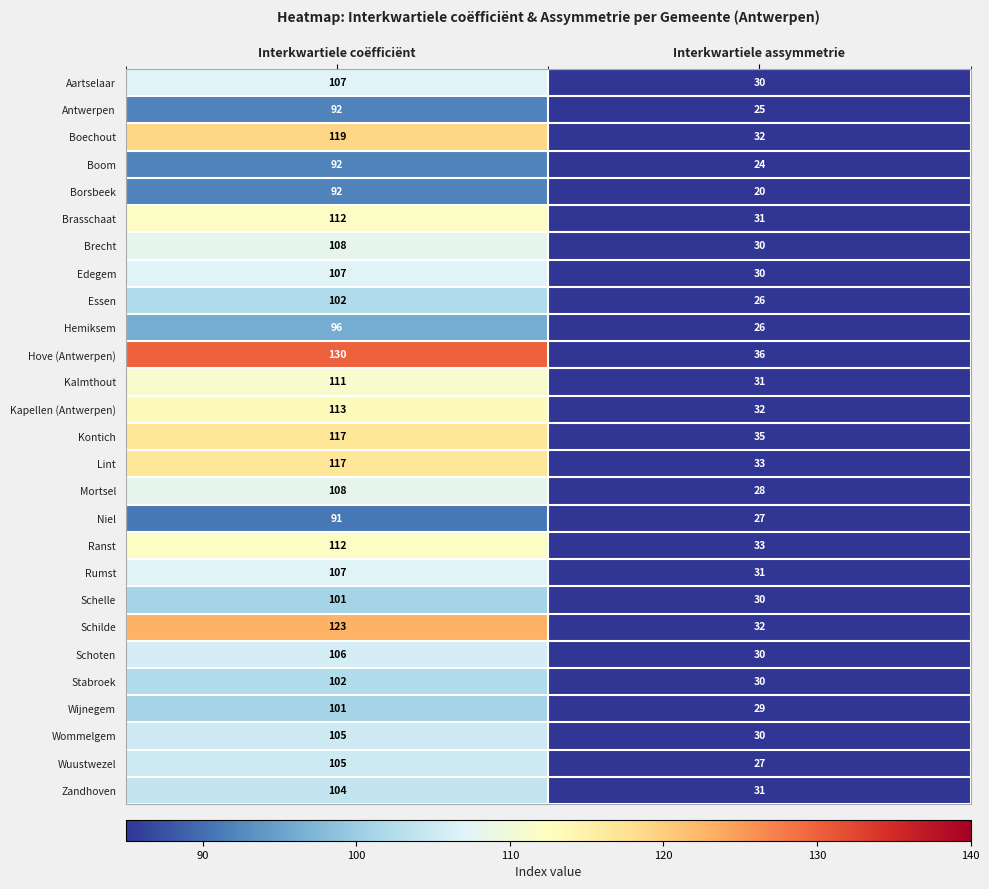

Which series changed the most between Interkwartiele coëfficiënt and Interkwartiele assymmetrie?

Hove (Antwerpen)